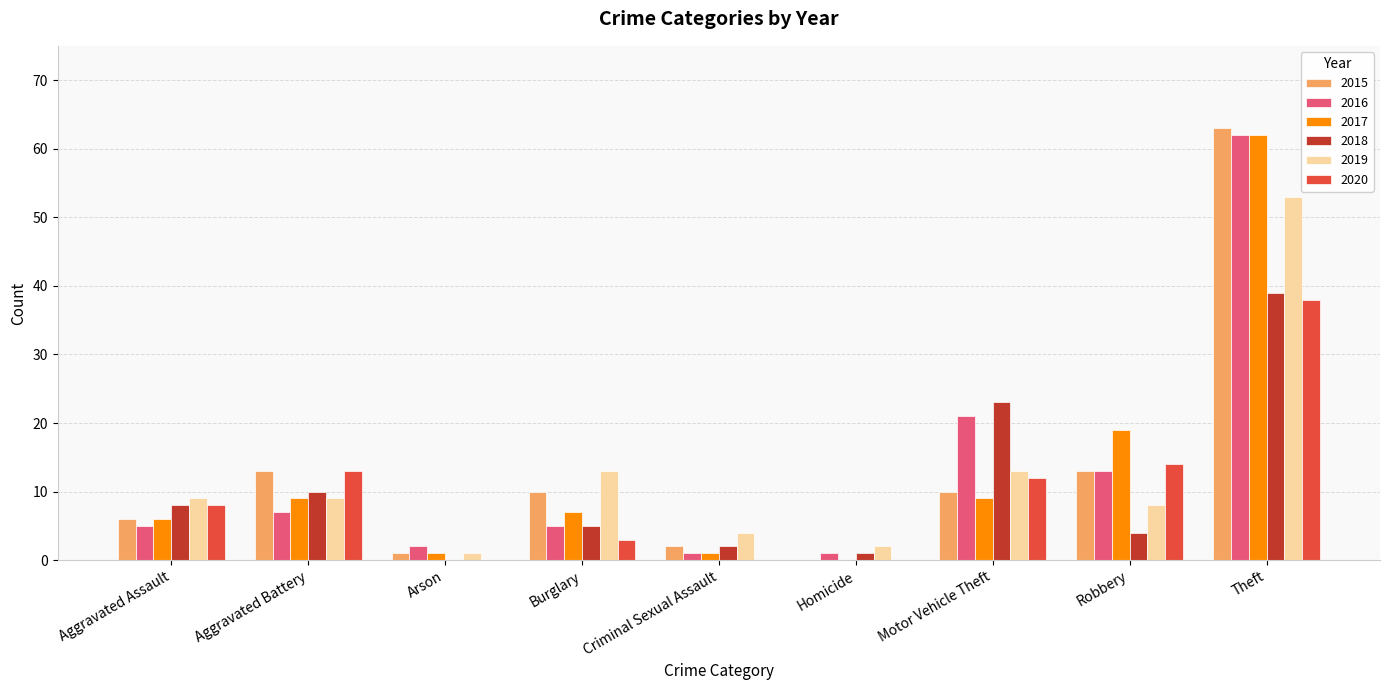

Are the bars horizontal?

No